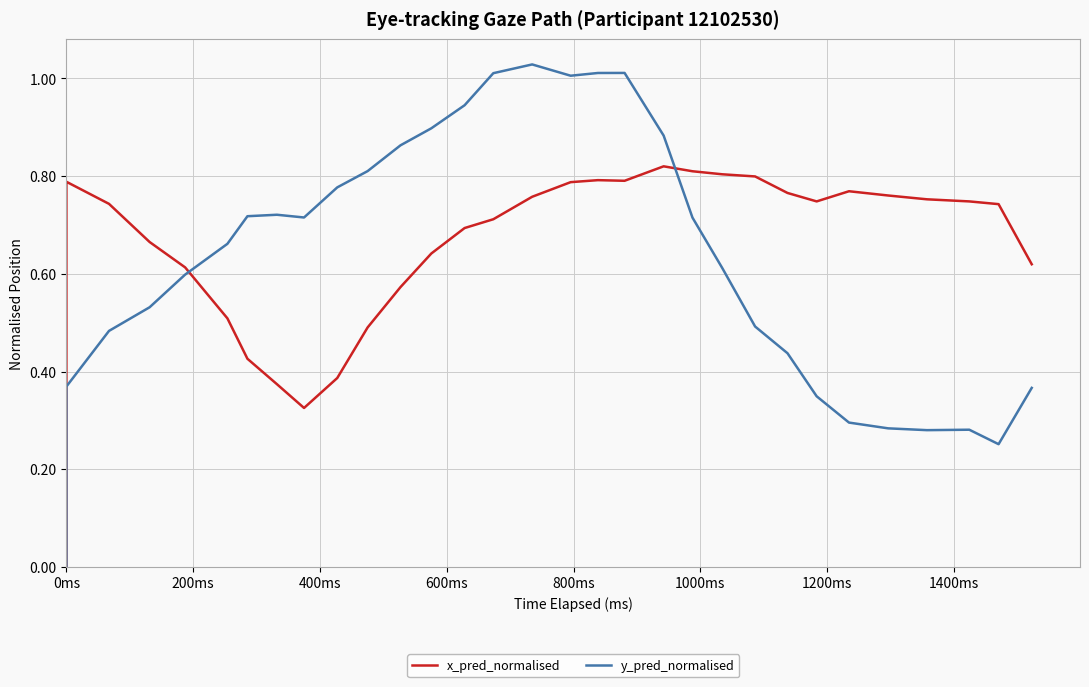

True or false: x_pred_normalised has a value of 0.5 at 19.

False